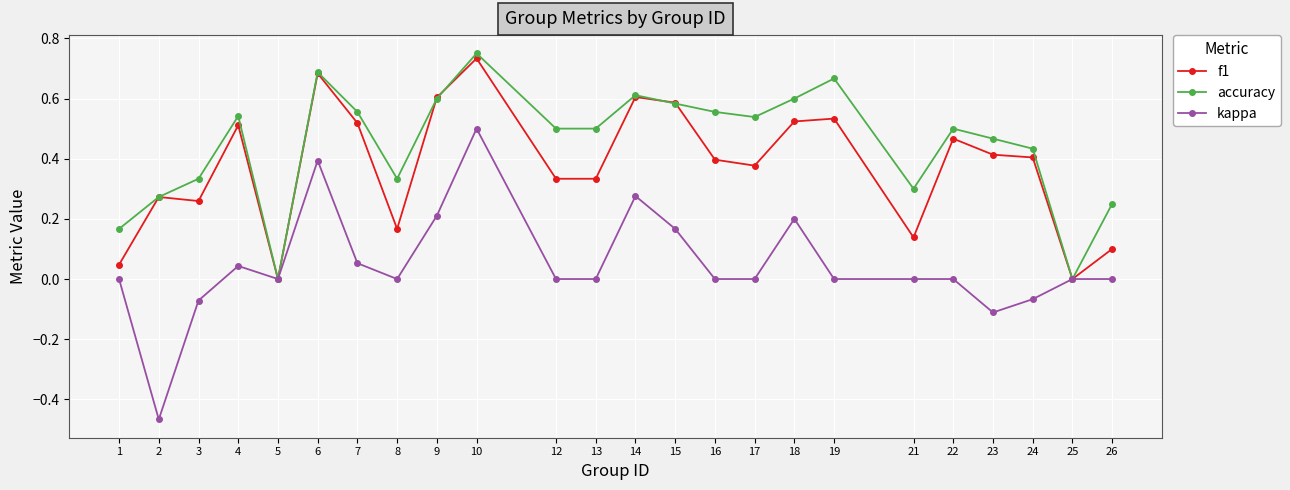

Which label corresponds to the largest value in the chart?

10